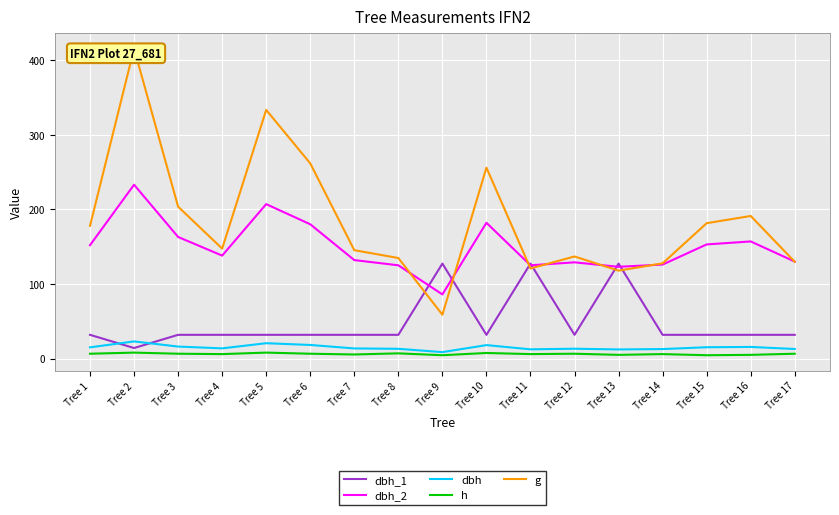

Reading left to right, list all the values displayed in this chart.

dbh_1: 31.8	14.2	31.8	31.8	31.8	31.8	31.8	31.8	127.3	31.8	127.3	31.8	127.3	31.8	31.8	31.8	31.8
dbh_2: 152.0	233.0	163.0	138.0	207.0	180.0	132.0	125.0	86.0	182.0	125.0	129.0	123.0	126.0	153.0	157.0	130.0
dbh: 15.1	23.0	16.1	13.7	20.6	18.2	13.6	13.1	8.7	18.1	12.4	13.2	12.2	12.8	15.2	15.6	12.8
h: 6.5	8.0	6.5	6.0	8.0	6.5	5.5	7.0	4.5	7.5	6.0	6.5	5.0	6.0	4.5	5.0	6.5
g: 177.9	415.5	203.6	147.4	333.3	261.6	145.3	134.8	58.8	255.9	120.8	136.8	117.9	127.7	181.5	191.1	129.7